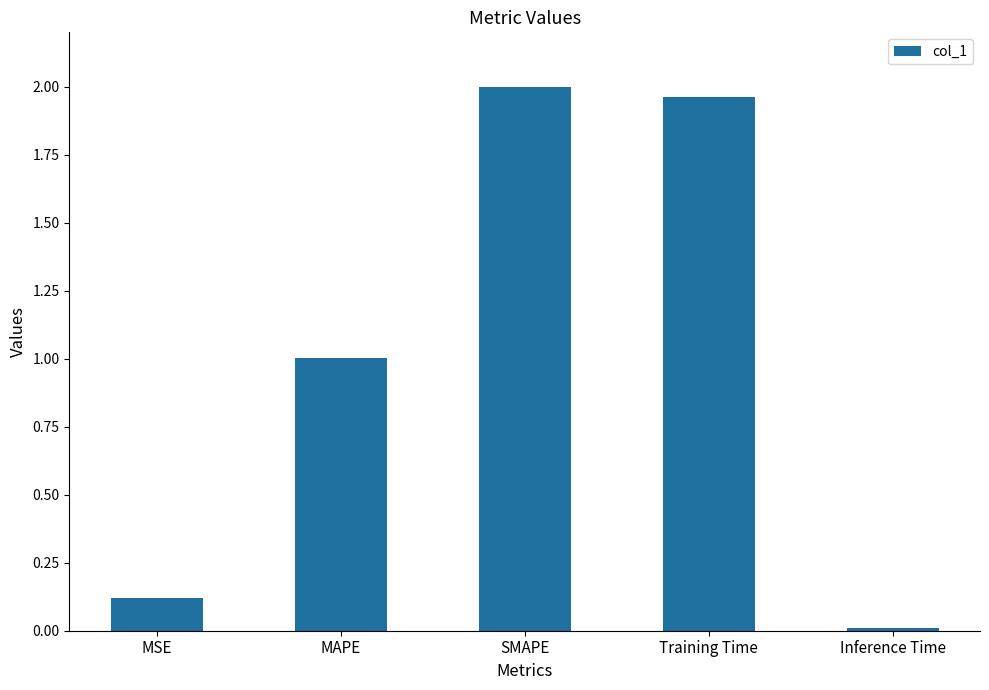

What is the average value?

1.0